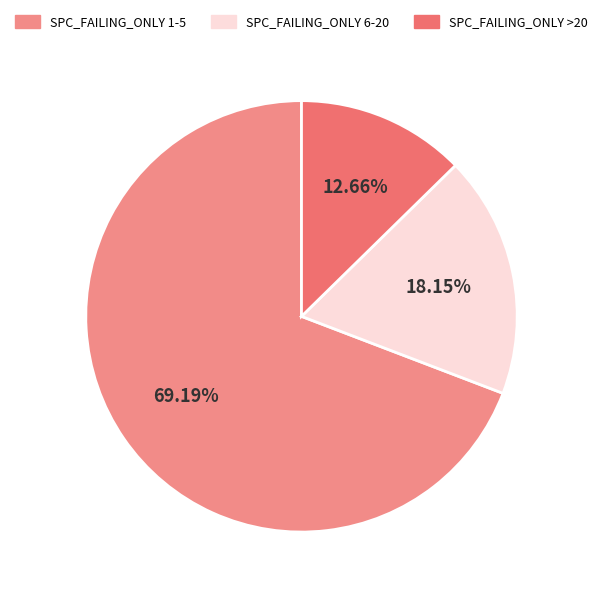

Count the number of slices in the pie.

3